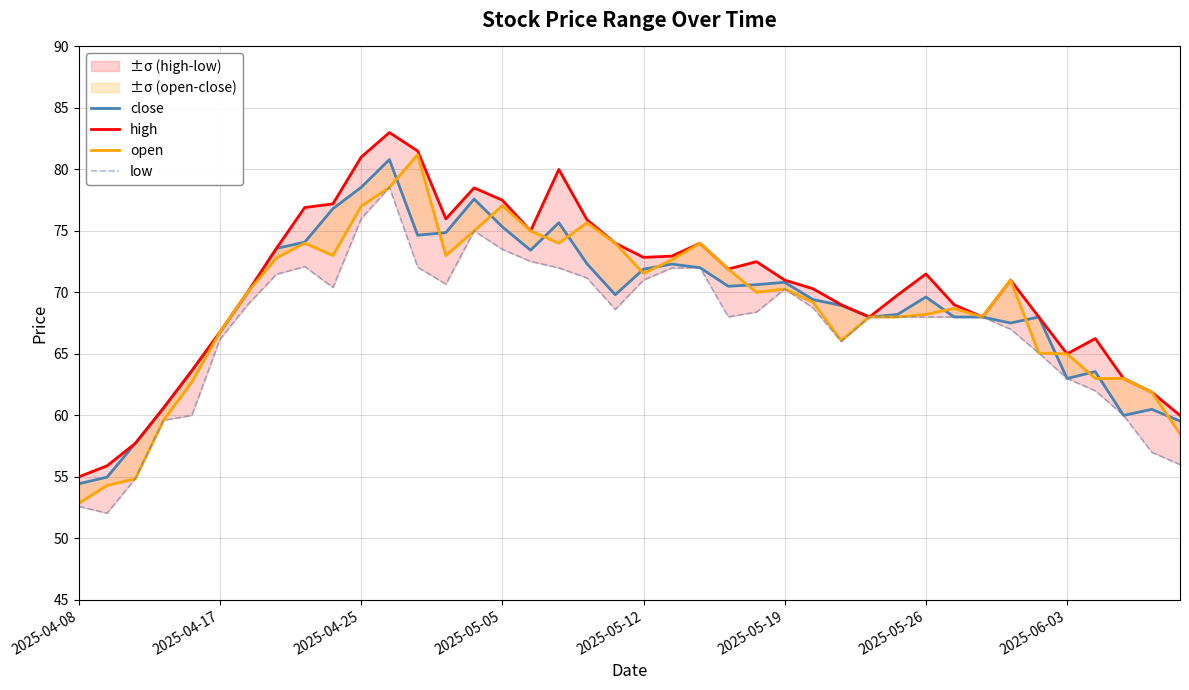

The value of open at 14 is 75.0. True or false?

True